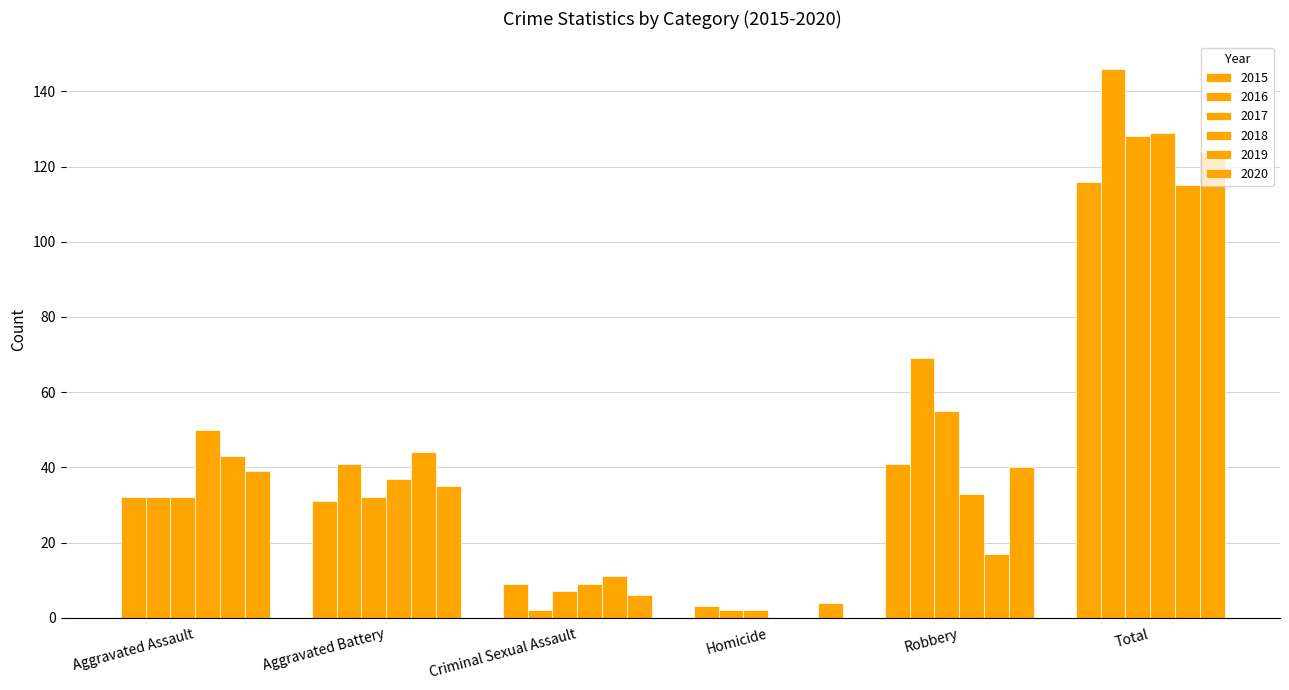

What is the difference between the maximum and minimum values in the 2018 series?

129